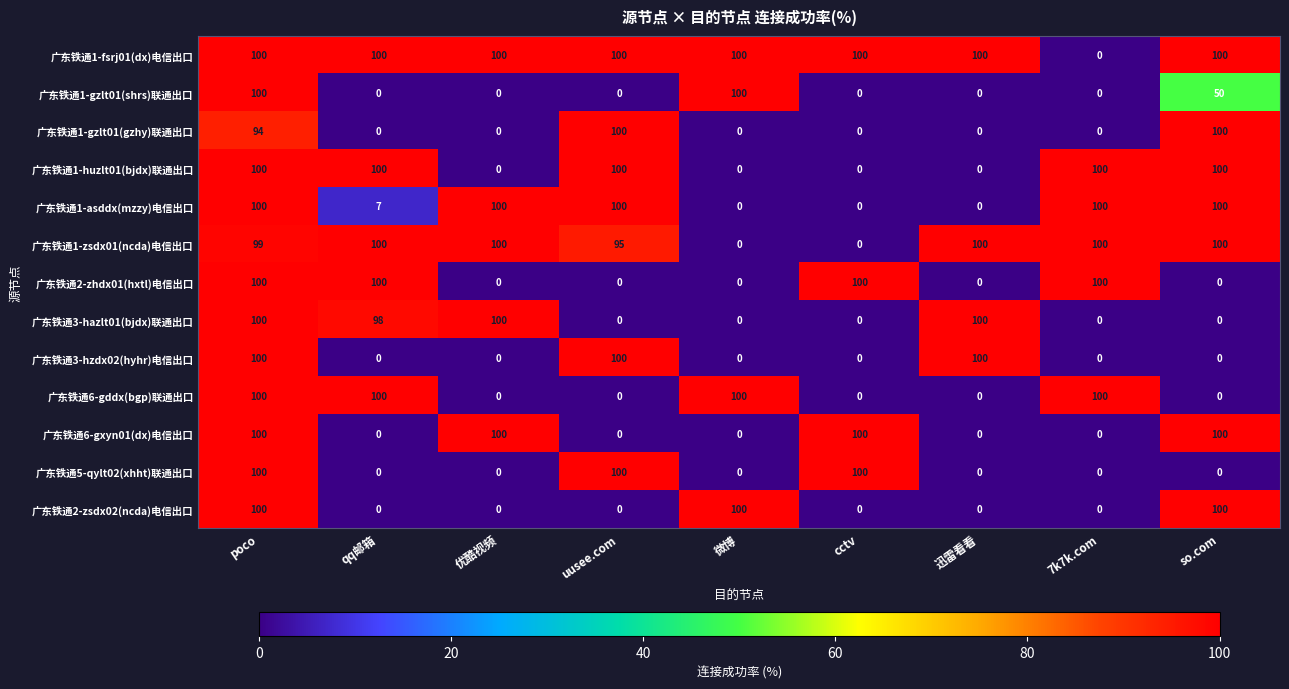

How many 广东铁通2-zhdx01(hxtl)电信出口 values are between 0 and 100?

9